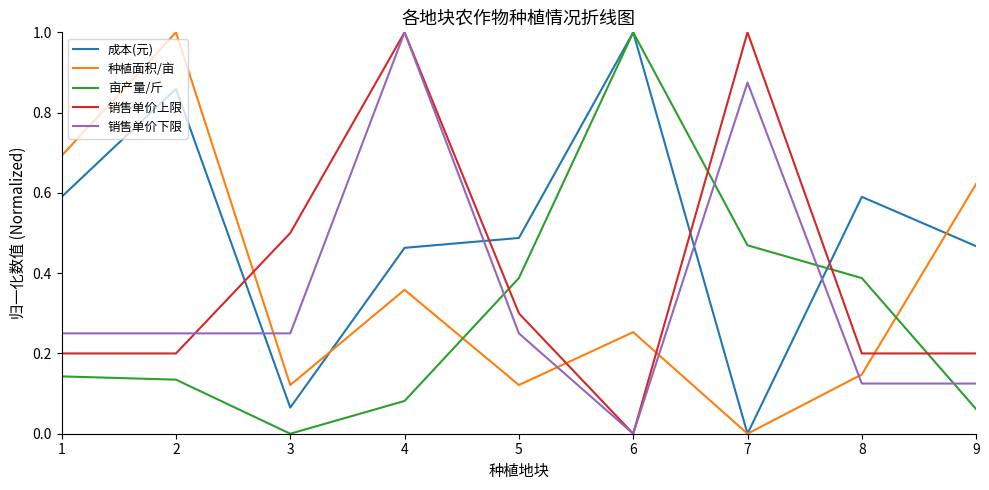

What is the greatest value displayed?

1.0